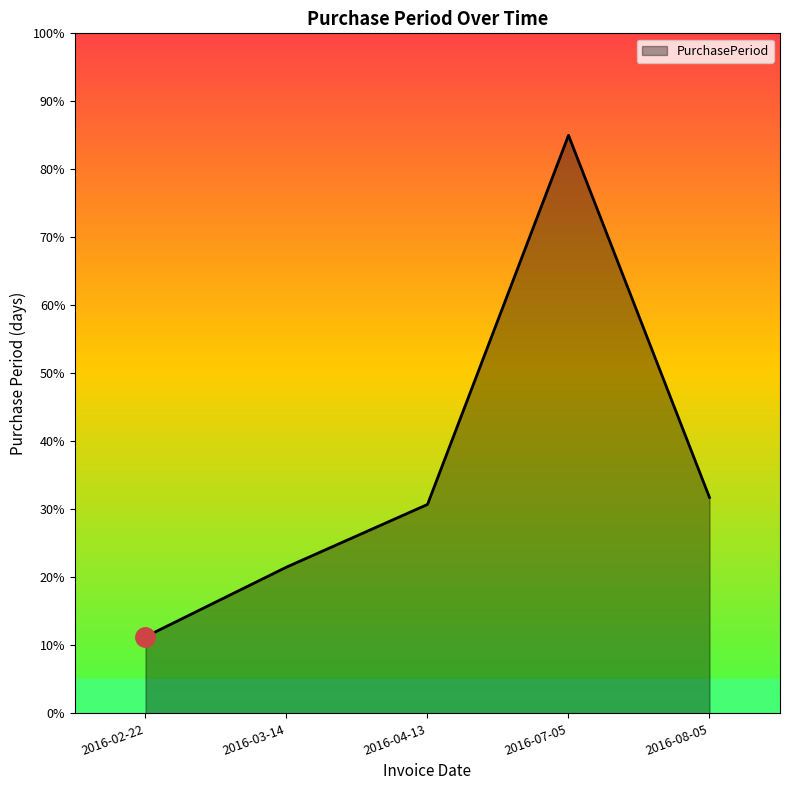

Reading left to right, transcribe all the data shown in this chart.

2016-02-22=11.3	2016-03-14=21.5	2016-04-13=30.7	2016-07-05=85.0	2016-08-05=31.7